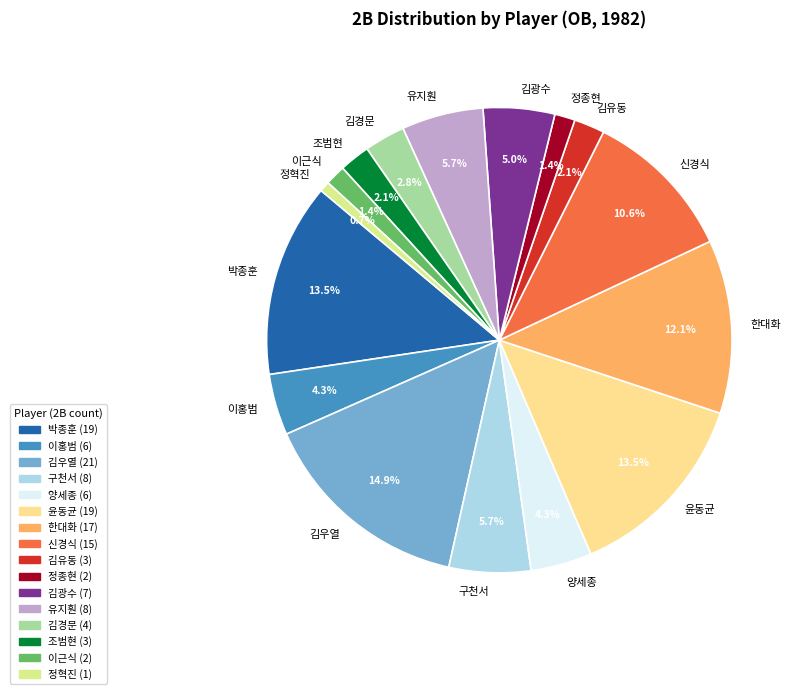

The 이근식 slice represents 1% of the pie. True or false?

True